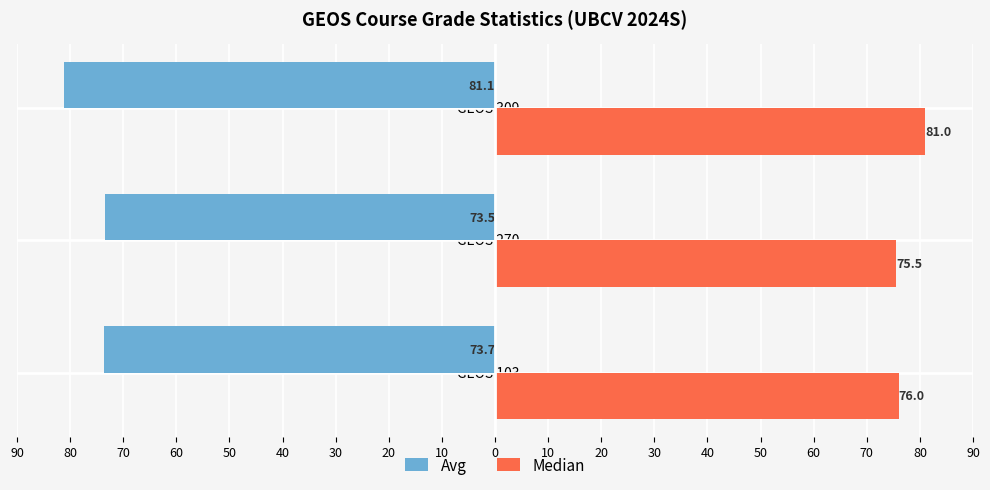

What are all the series names shown in the legend?

Avg, Median